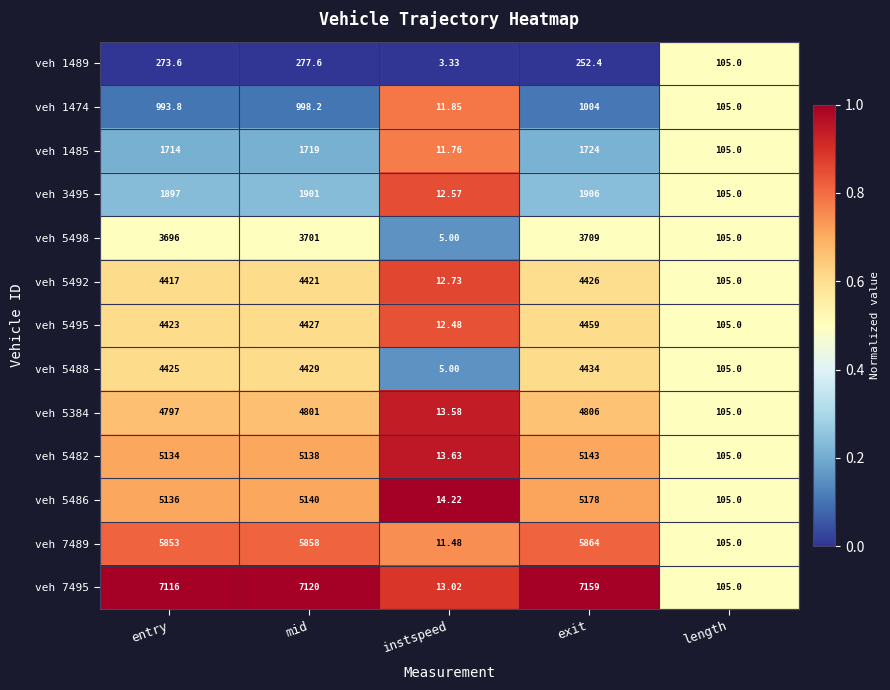

At which label is veh 5482 closest to 2578?

length